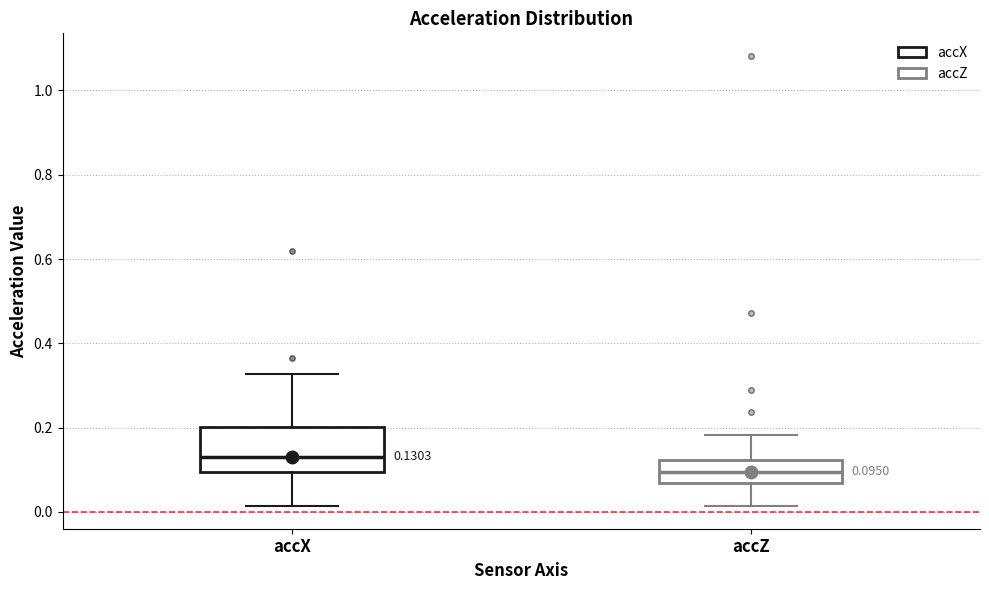

Which box's median line is the highest?

accX